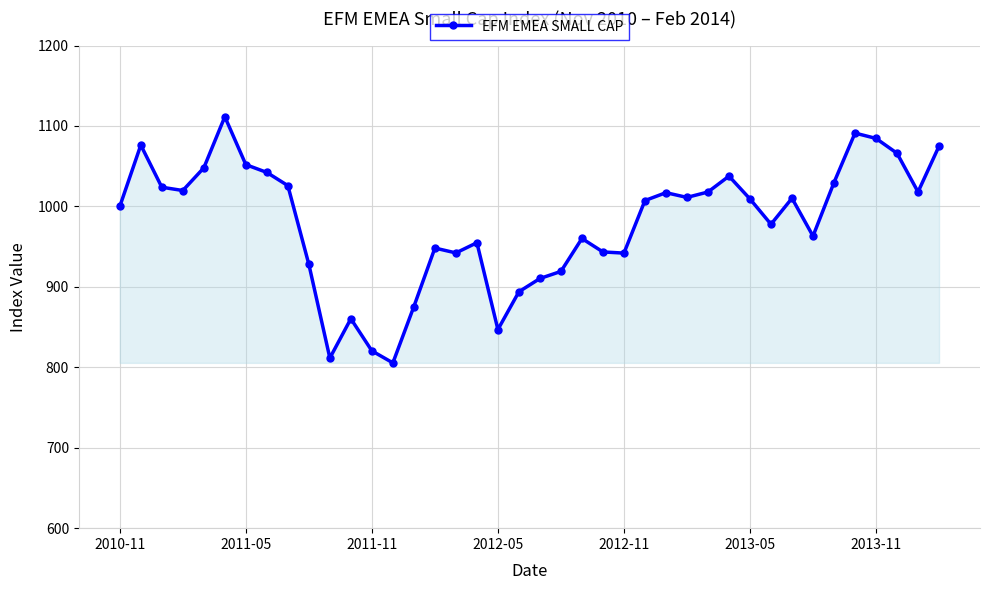

How many points are higher than both their immediate neighbors (excluding endpoints)?

10